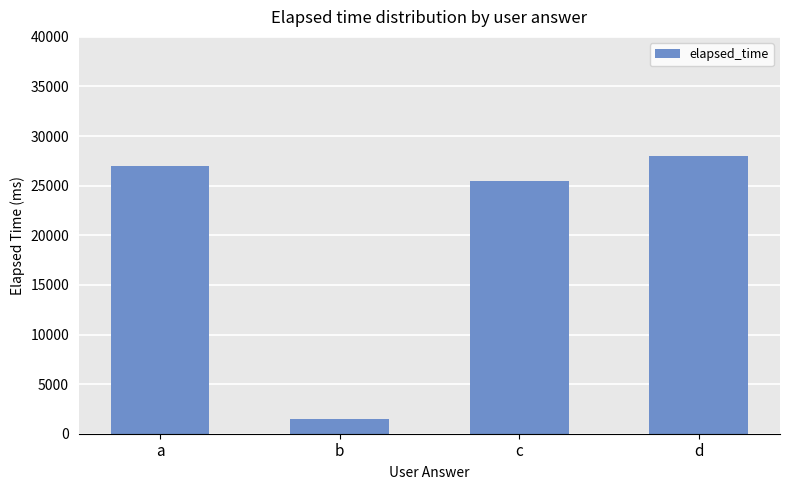

What is the sum of the values at c and b?

27000